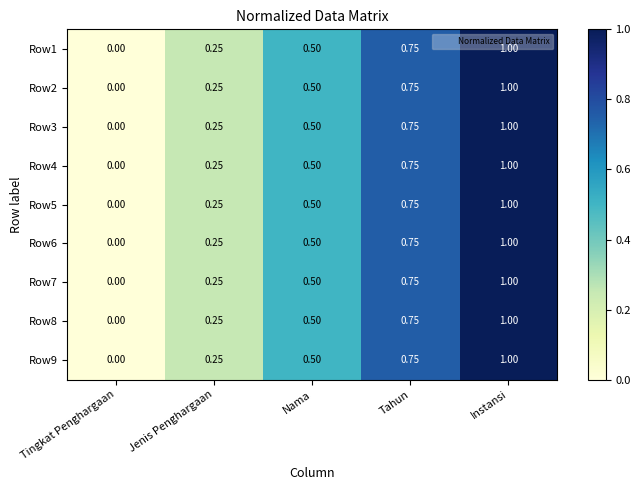

List the labels in order of Row5 value, largest first.

Instansi, Tahun, Nama, Jenis Penghargaan, Tingkat Penghargaan